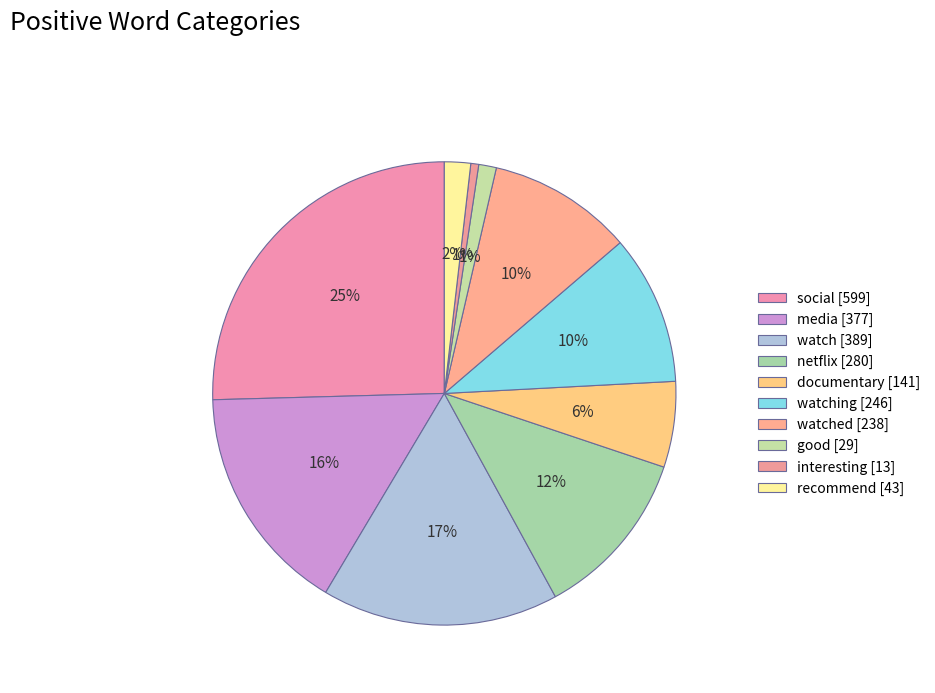

How many segments does this pie chart have?

10